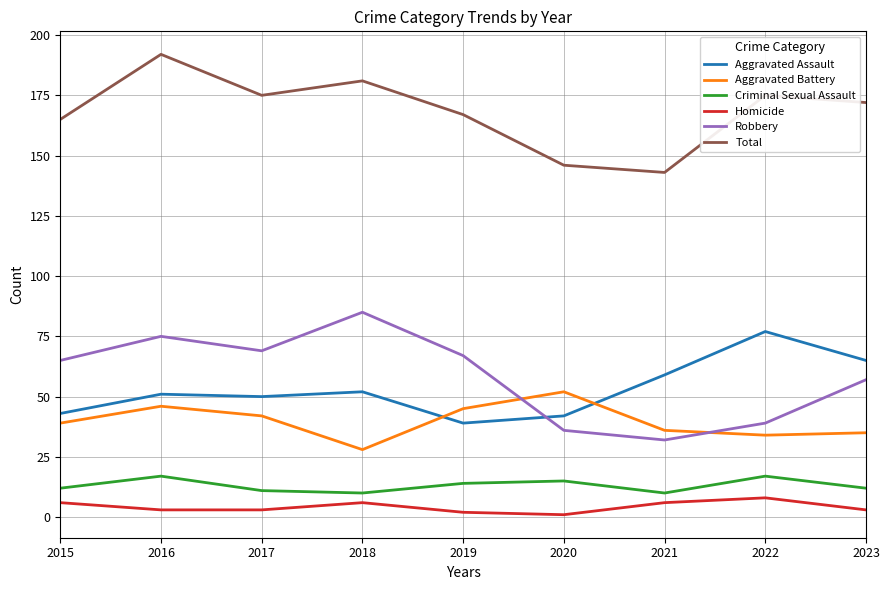

What are all the series names shown in the legend?

Aggravated Assault, Aggravated Battery, Criminal Sexual Assault, Homicide, Robbery, Total